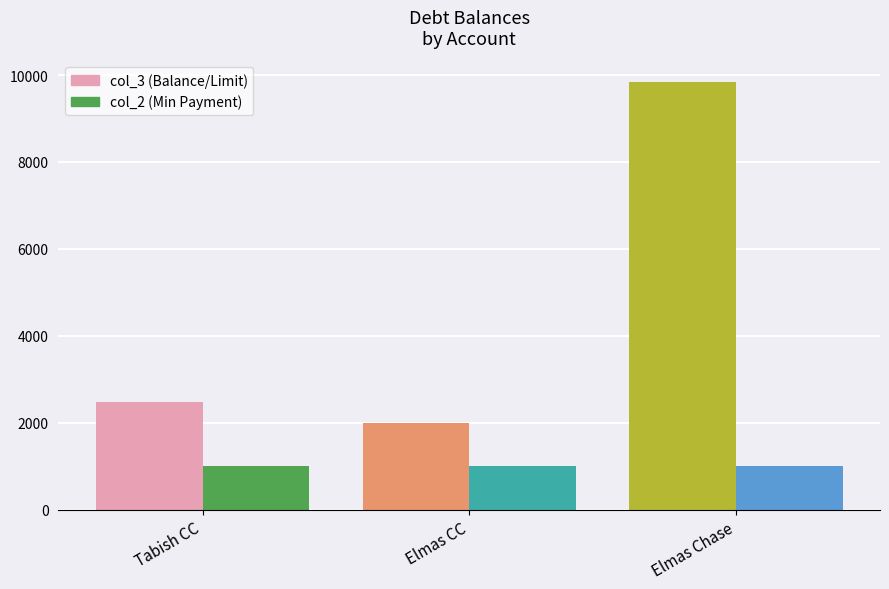

Reading right to left, transcribe all the data shown in this chart.

col_3 (Balance/Limit): Elmas Chase=9844	Elmas CC=2000	Tabish CC=2475
col_2 (Min Payment): Elmas Chase=1000	Elmas CC=1000	Tabish CC=1000